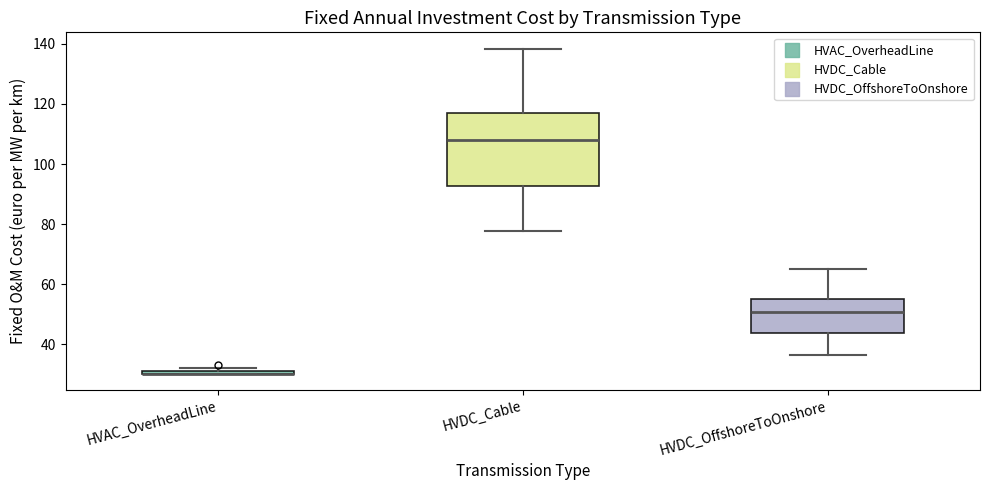

Where is the lower edge of the box for HVDC_OffshoreToOnshore on the y-axis? The values are not printed on the chart, so give them approximately, as read against the axis.

44